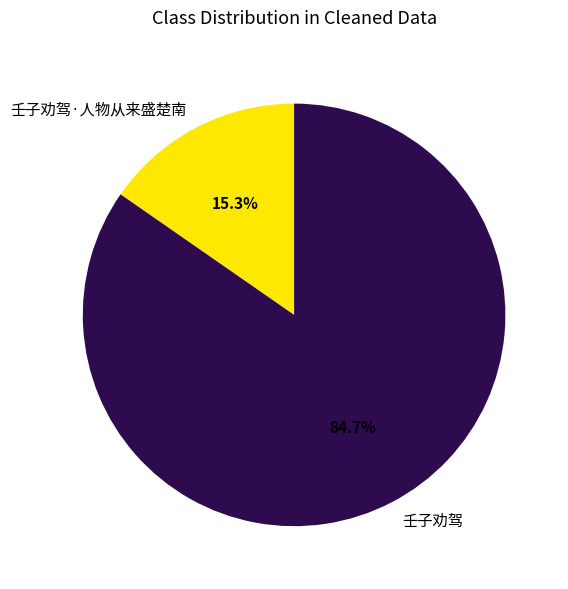

To the nearest percent, what portion does 壬子劝驾 represent?

85%